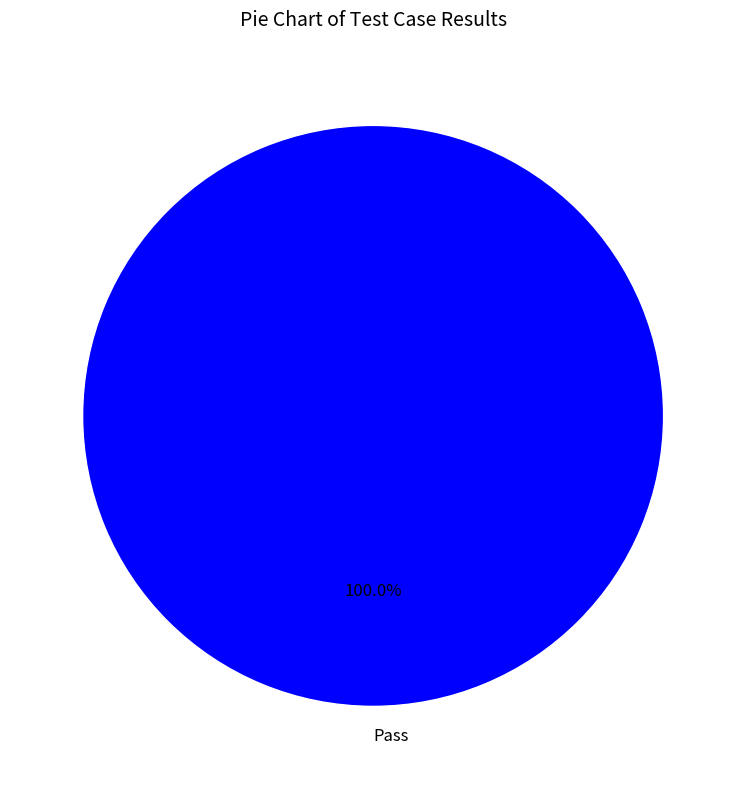

Rank the categories by value from highest to lowest.

Pass